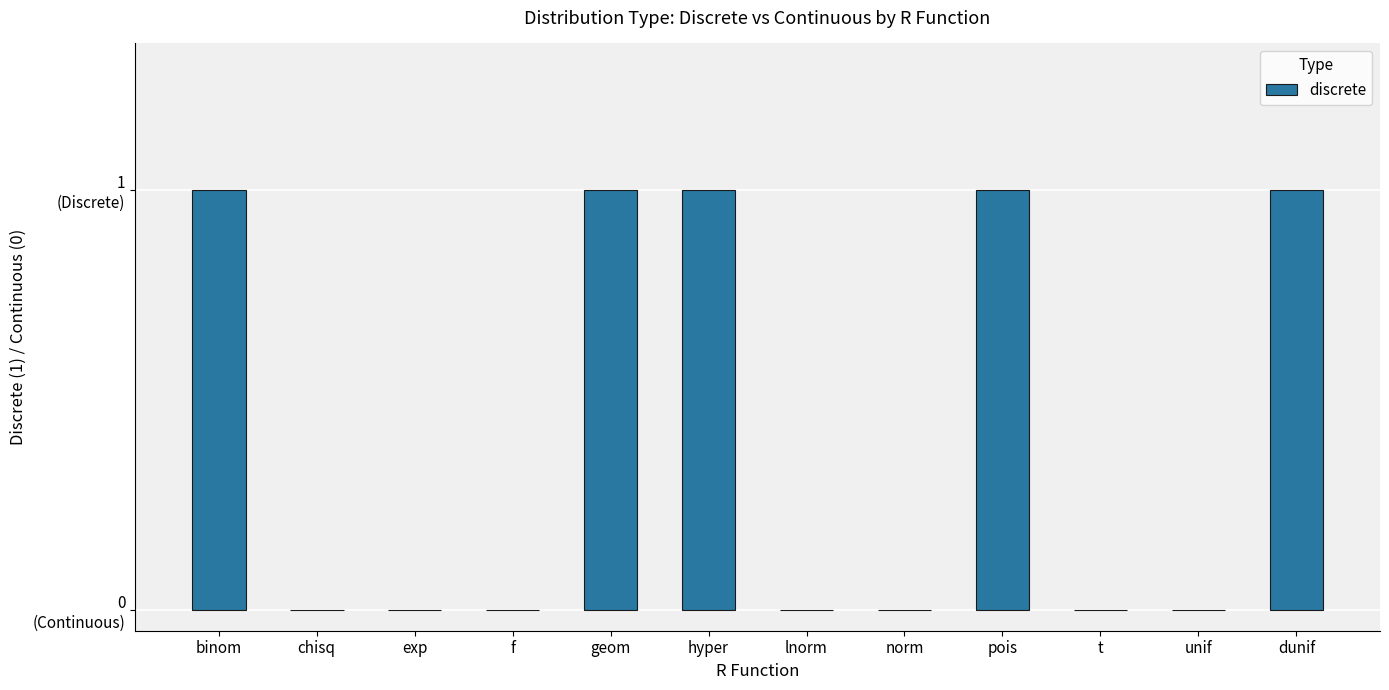

Are the bars grouped side by side (vs. stacked)?

No